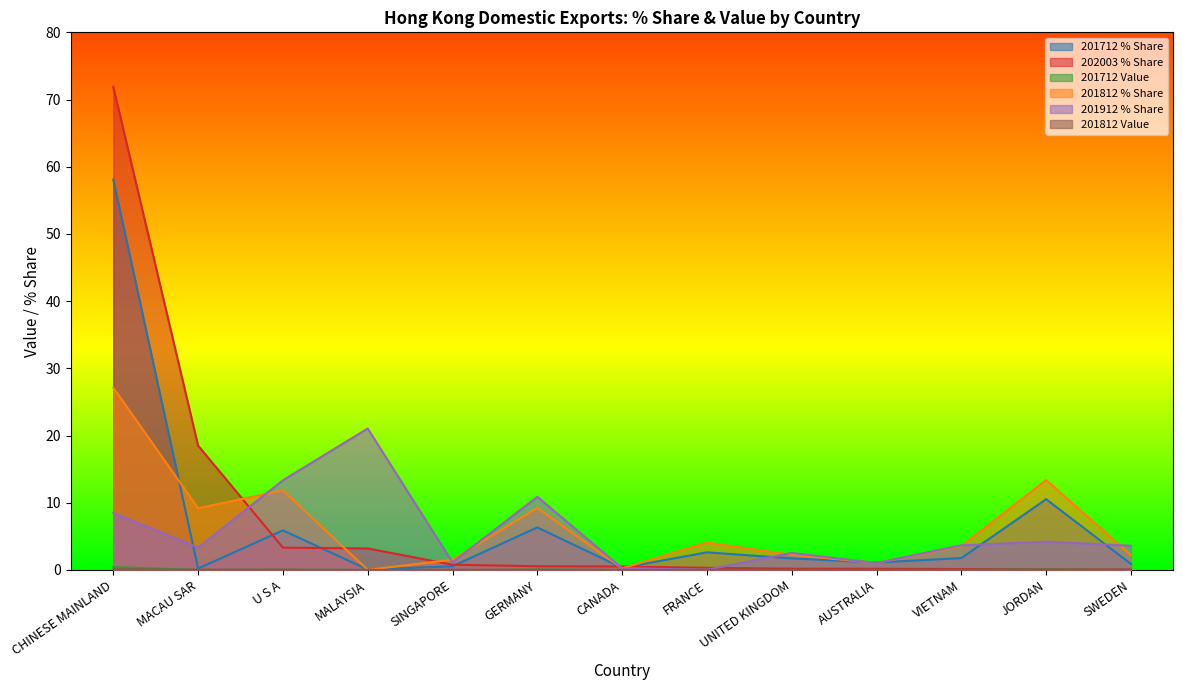

Which series has the largest total across all categories?

202003 % Share